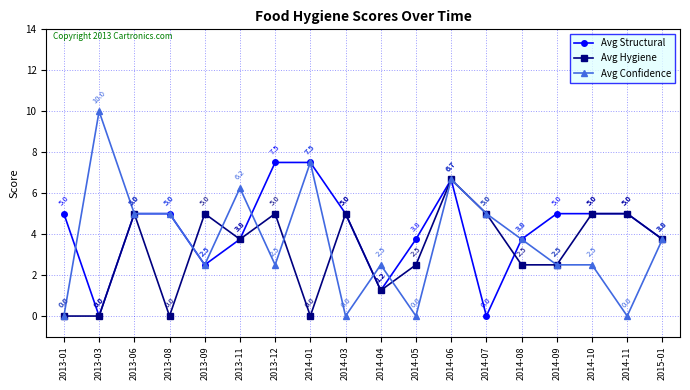

How many values in Avg Confidence are above zero?

14